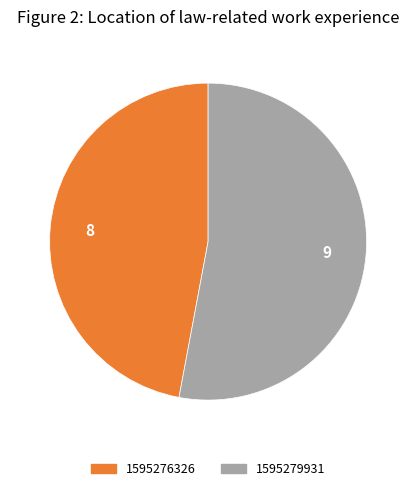

Is there a majority slice in this chart?

Yes